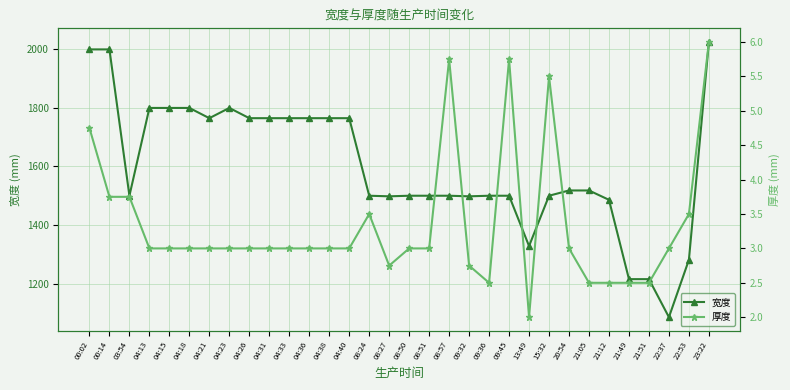

Between 04:26 and 08:51, which series saw the biggest shift?

宽度